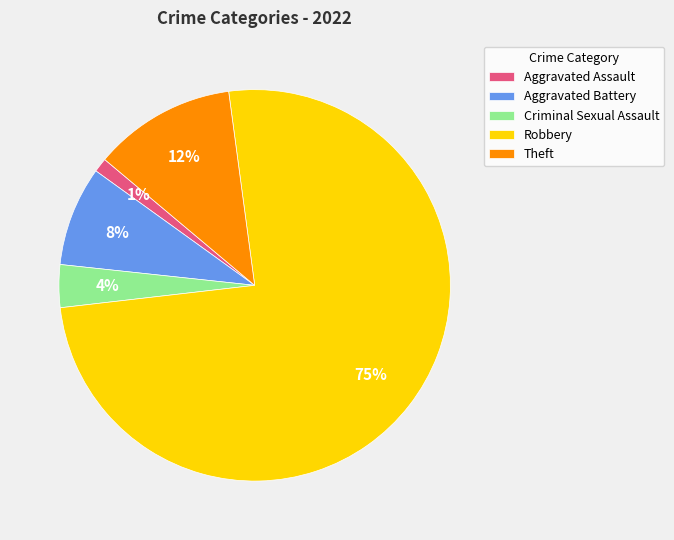

Which slice is the largest?

Robbery